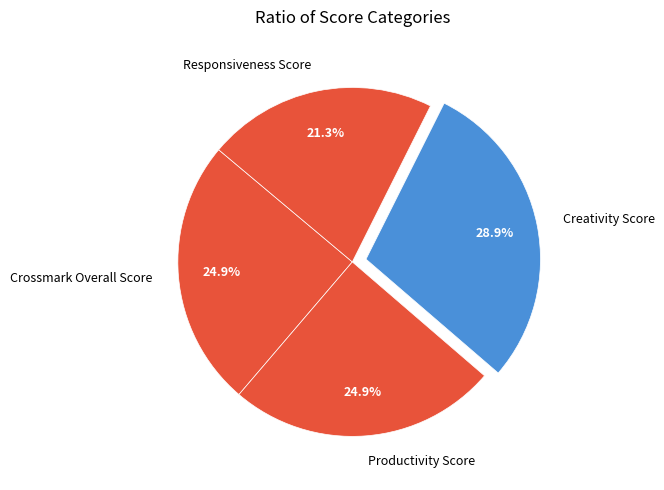

How many slices are in this pie chart?

4